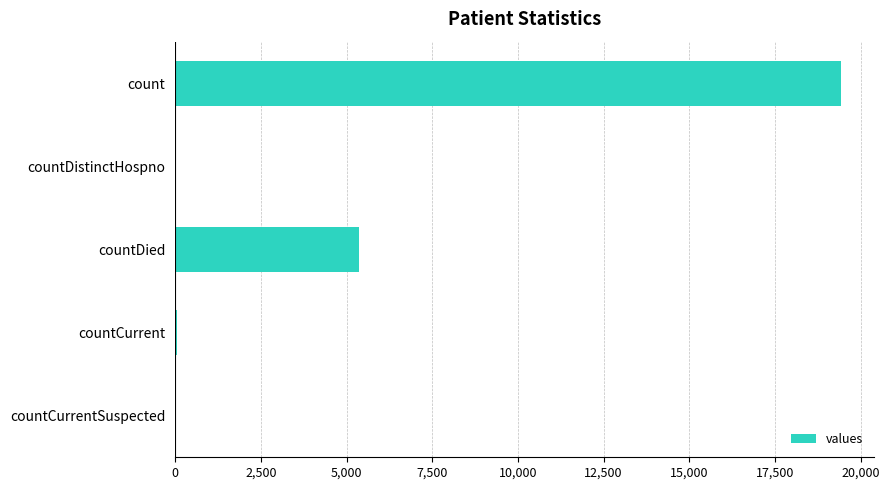

Does the chart contain stacked bars?

No